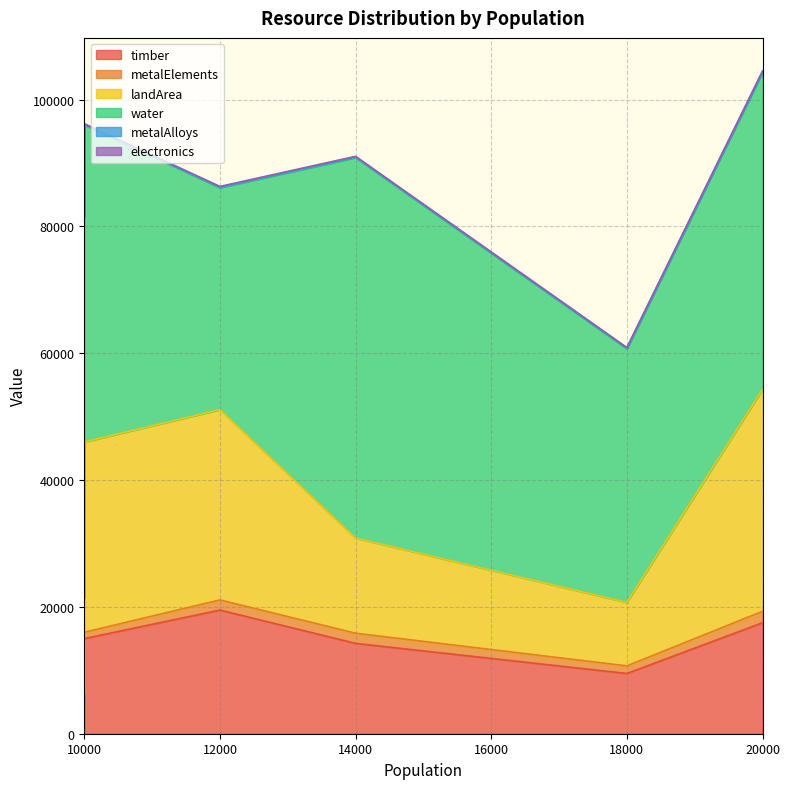

True or false: metalAlloys has a value of 135.7 at 12000.

False